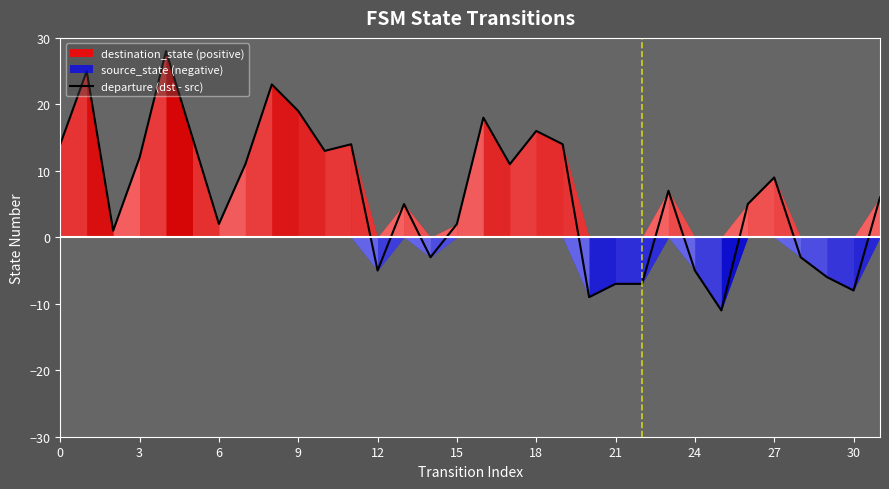

What is the change in value from 14 to 29?

-3